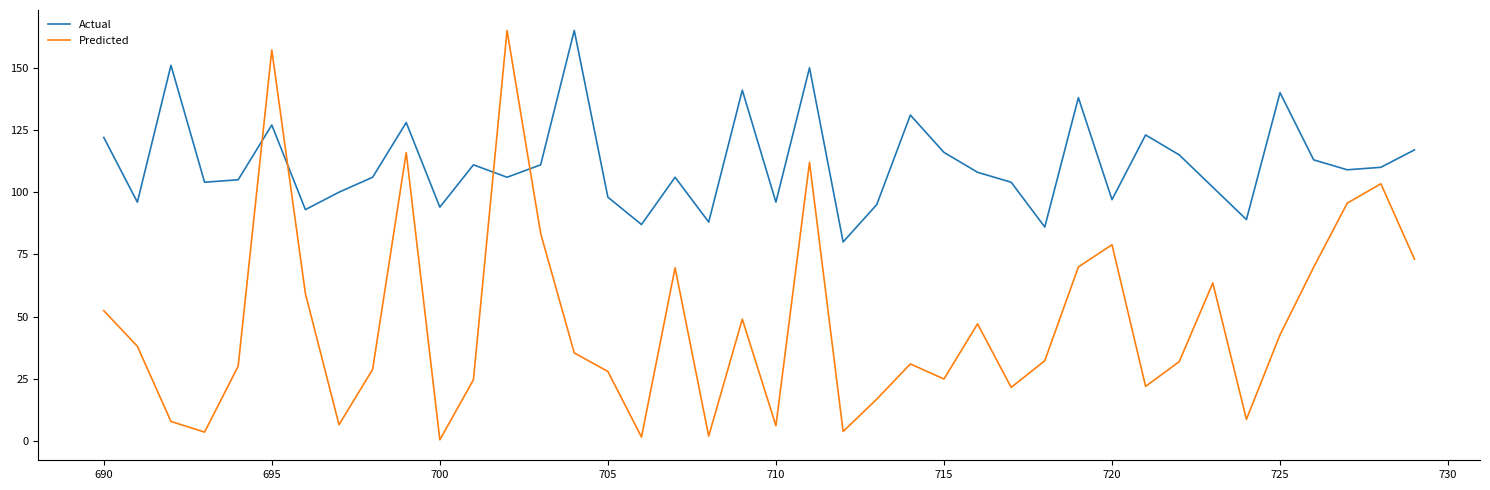

Which series has the largest range (max minus min)?

Predicted